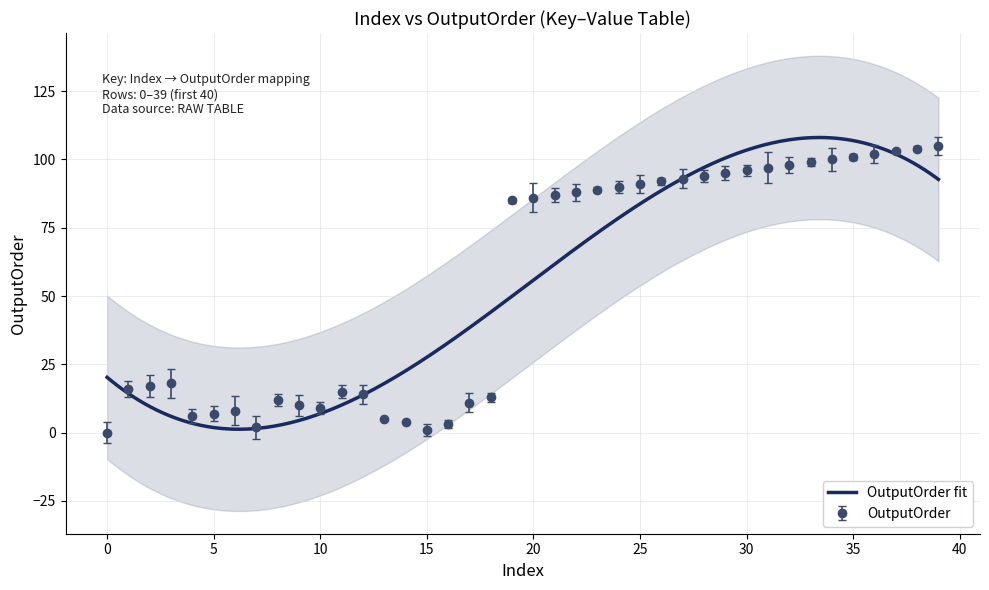

How many interior local valleys (lower than both neighbors) does the data have?

4